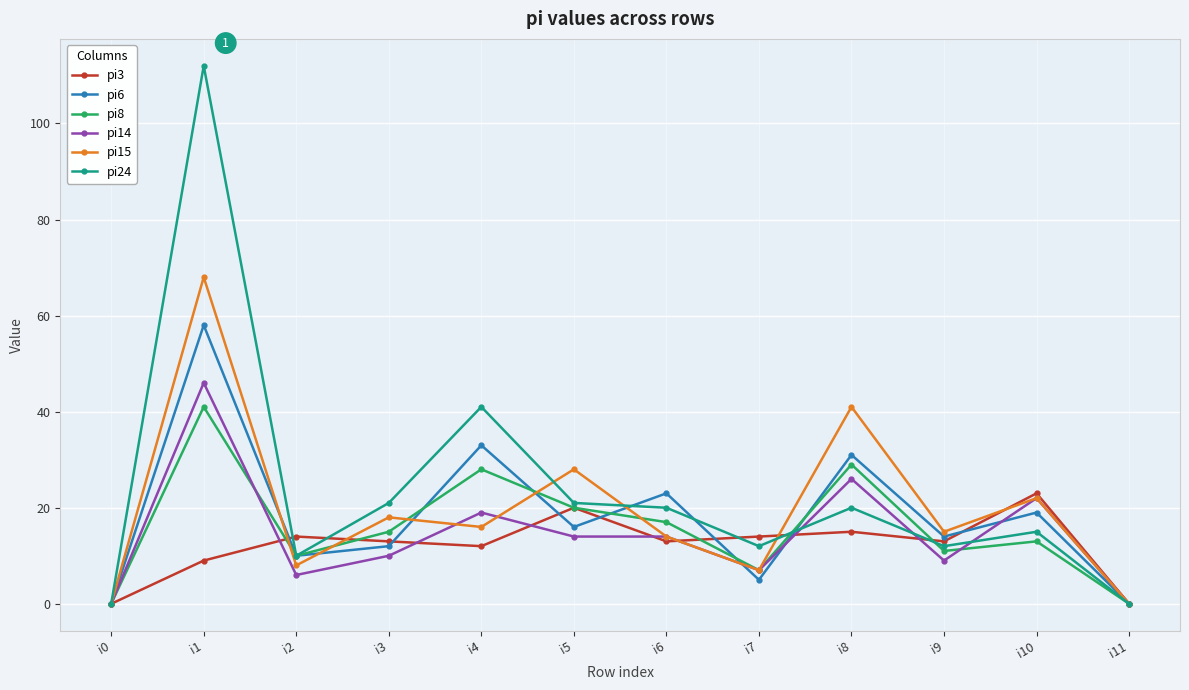

True or false: pi8 has more than 0 points higher than both neighbors.

True